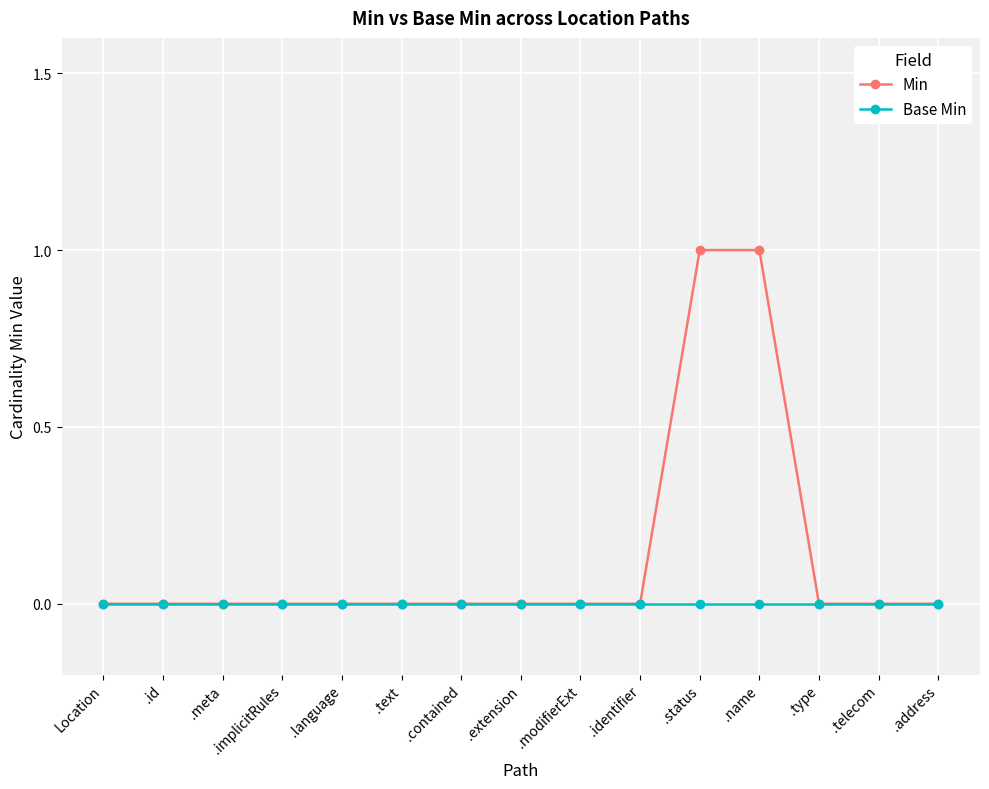

What is the difference between the maximum and second lowest values in the Min series?

1